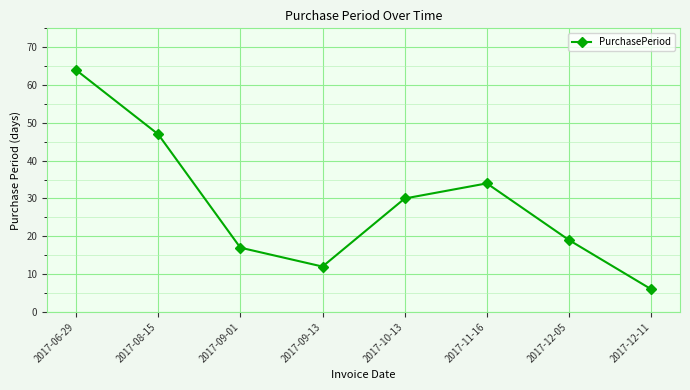

Reading right to left, list all the values displayed in this chart.

6	19	34	30	12	17	47	64